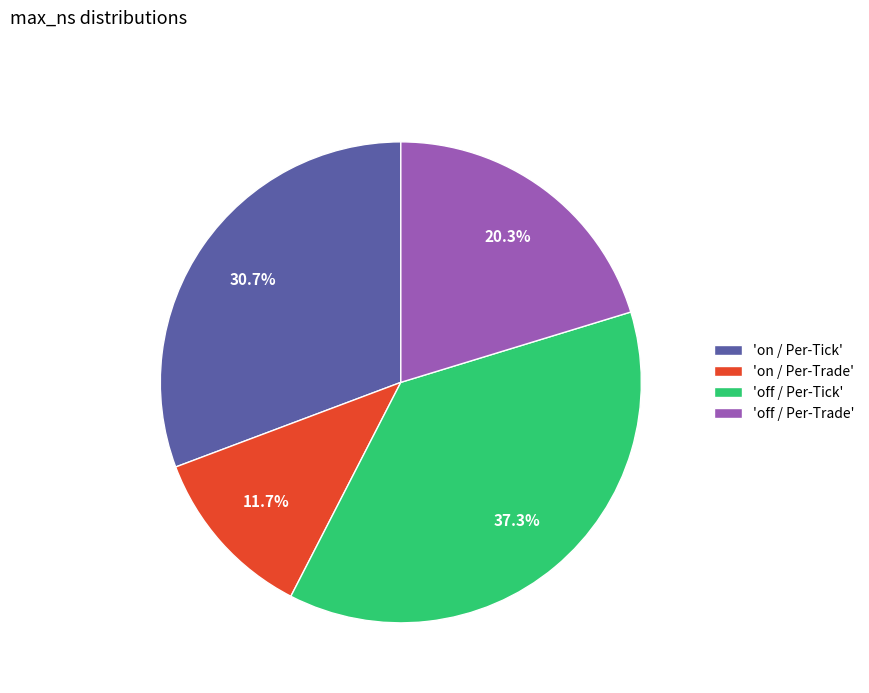

How many segments does this pie chart have?

4